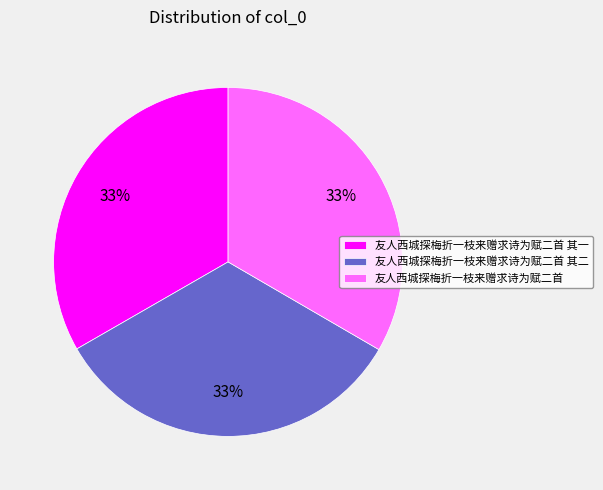

How many segments does this pie chart have?

3